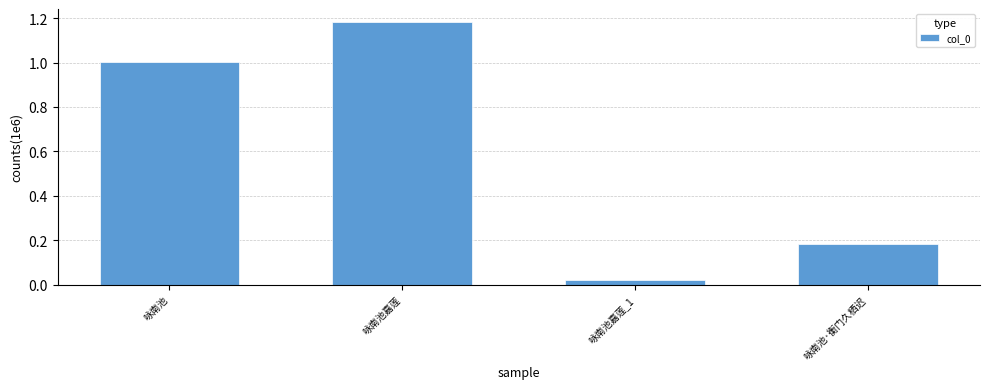

At which category does the chart reach its peak across all series?

咏南池嘉莲